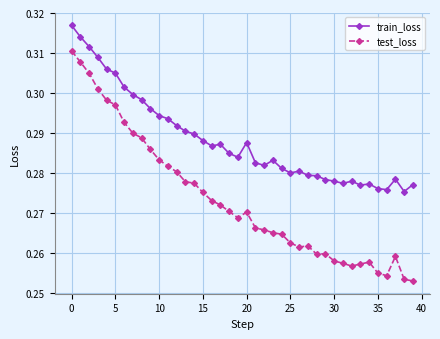

List the series in order of their peak value, highest first.

train_loss, test_loss